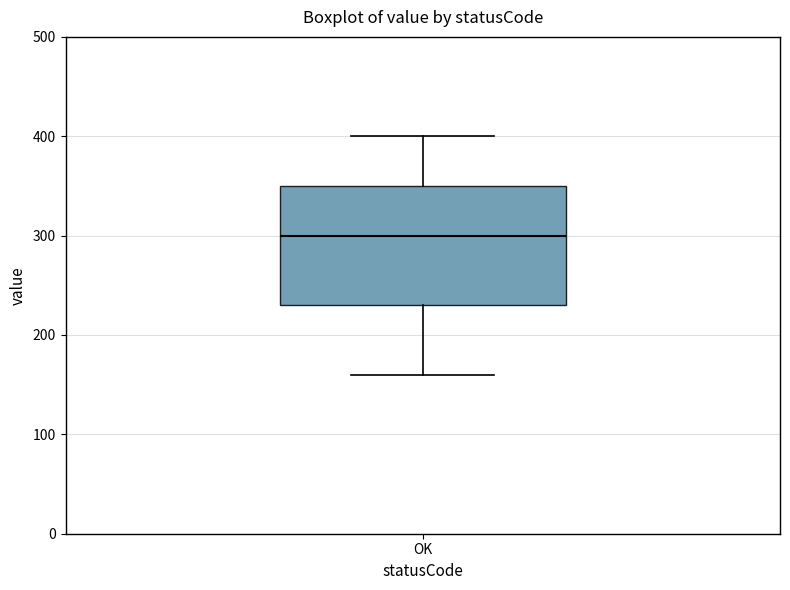

Where does the upper whisker of the box for OK end on the y-axis? The values are not printed on the chart, so give them approximately, as read against the axis.

400